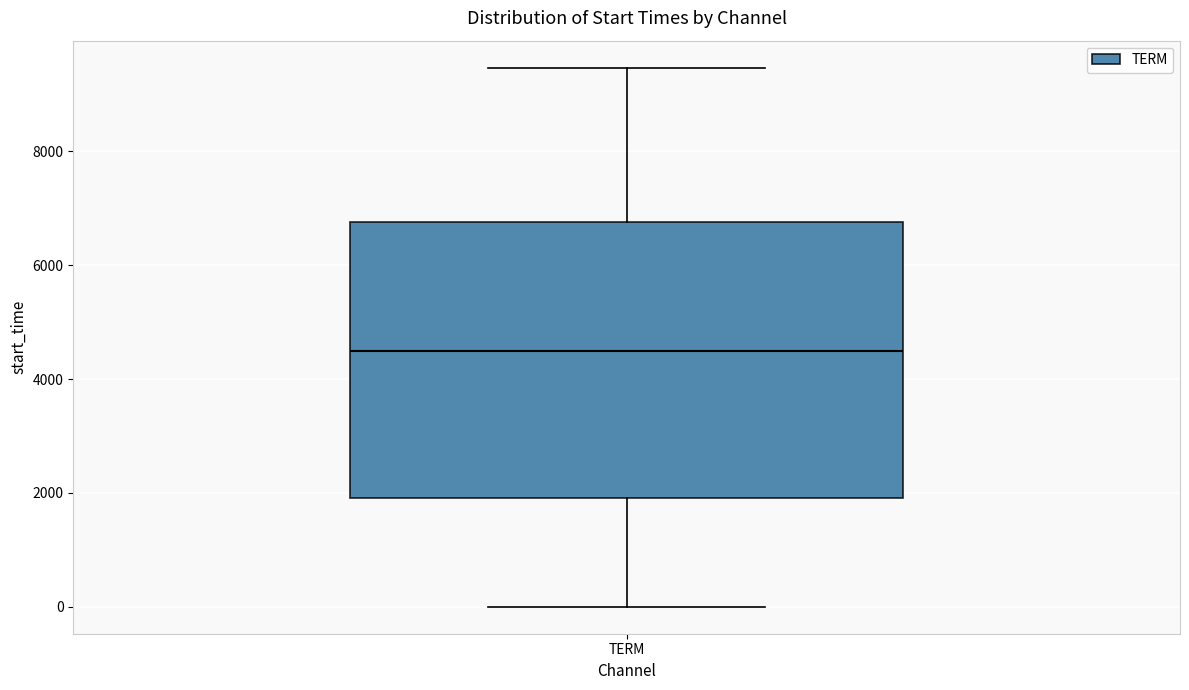

Where is the lower edge of the box for TERM on the y-axis? The values are not printed on the chart, so give them approximately, as read against the axis.

2000